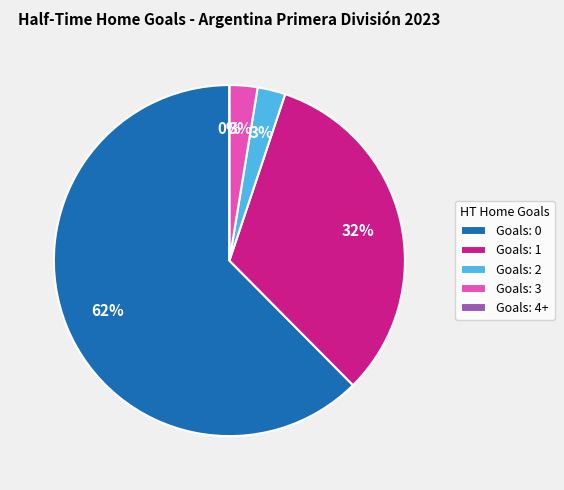

True or false: 0 accounts for 46% of the total.

False